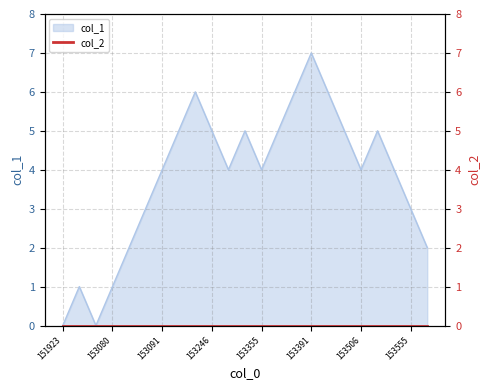

Count the number of values greater than 4.

10